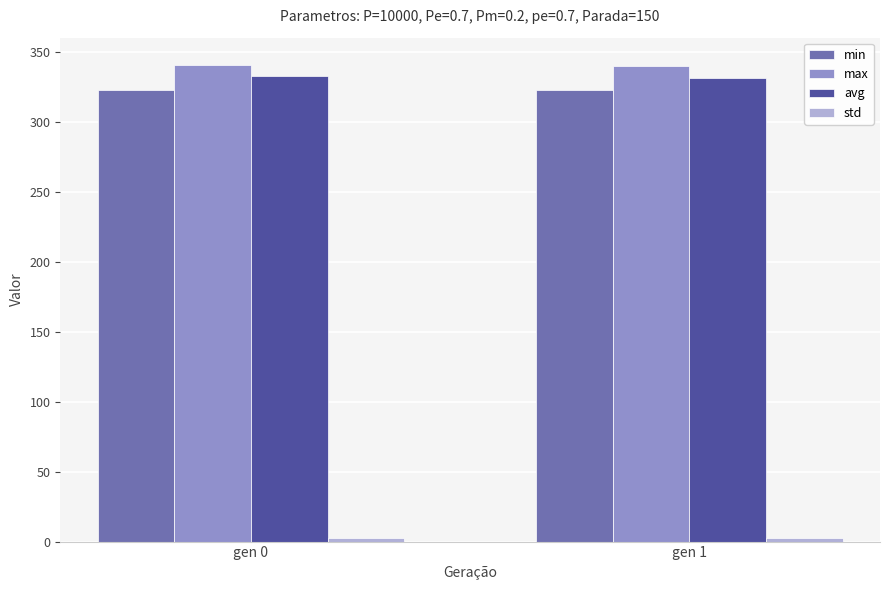

The min series shows 500.3 at gen 0. True or false?

False